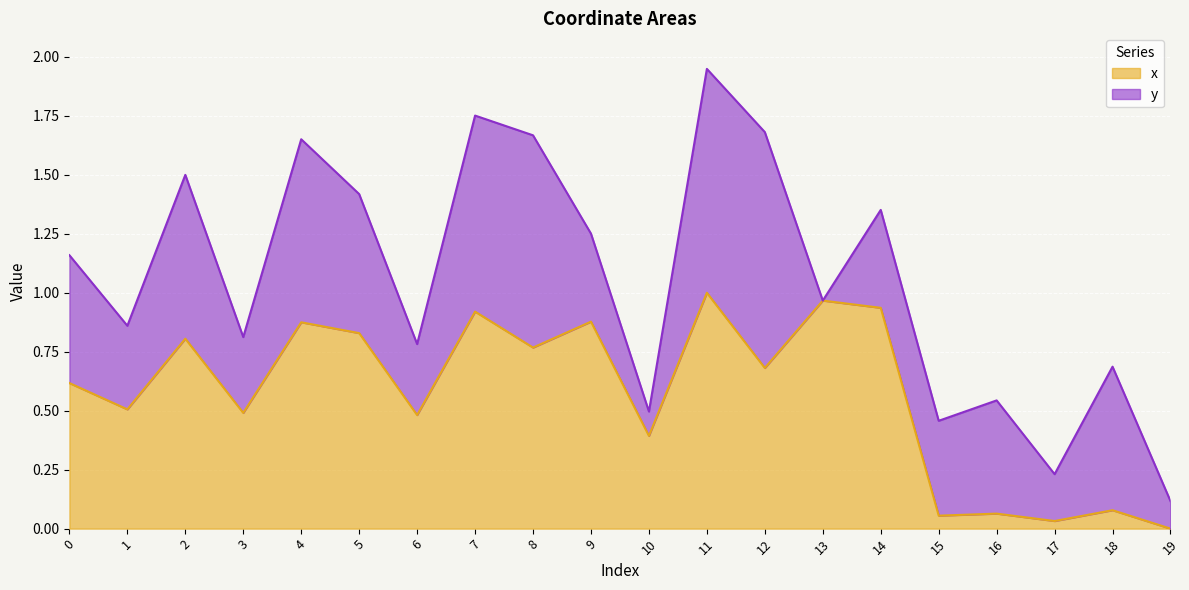

What is the average value?

0.6